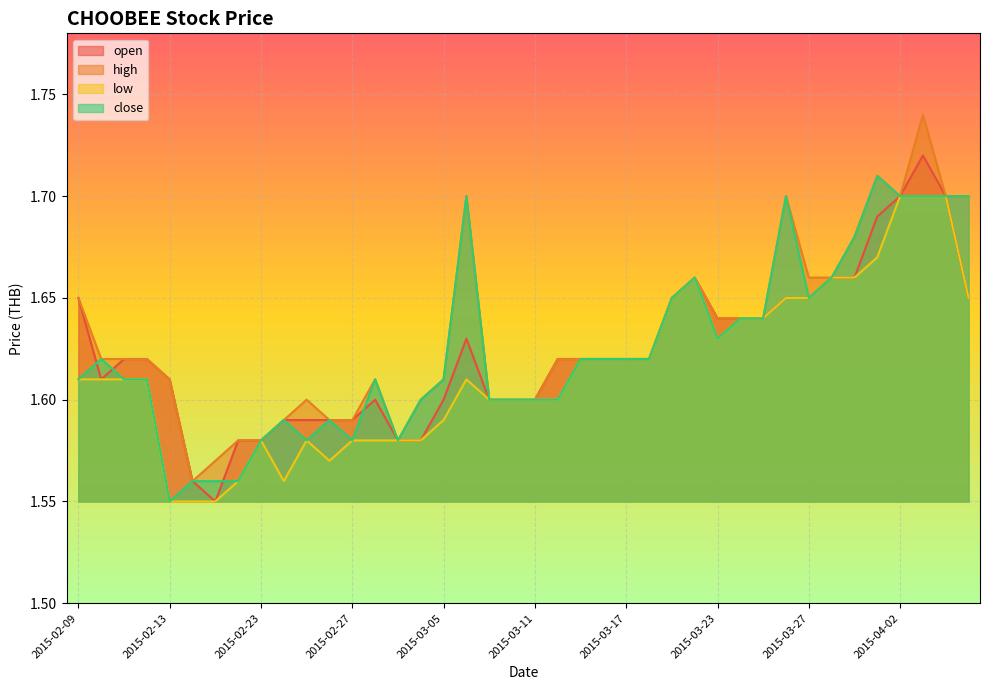

What is the maximum value shown in the chart?

1.7